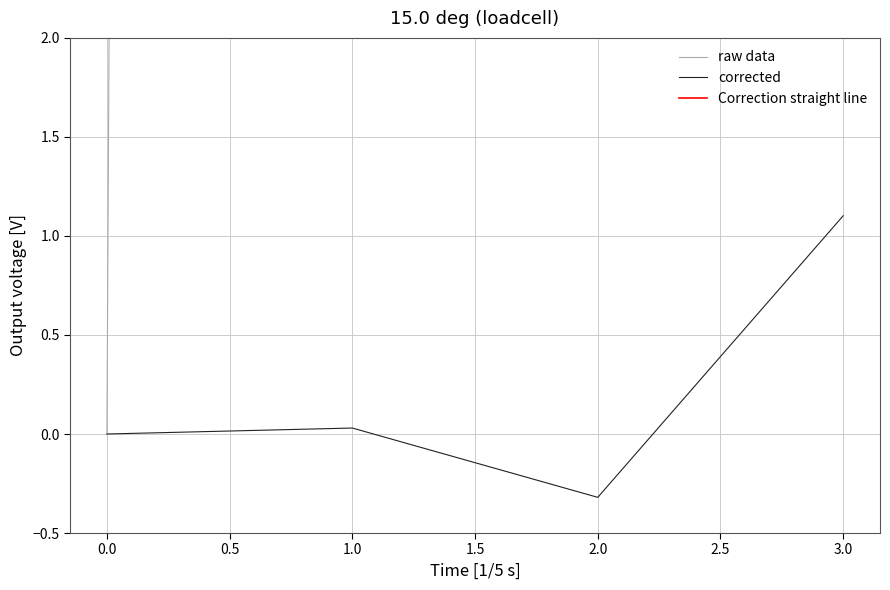

True or false: corrected has a value of 1.1 at 3.0.

True